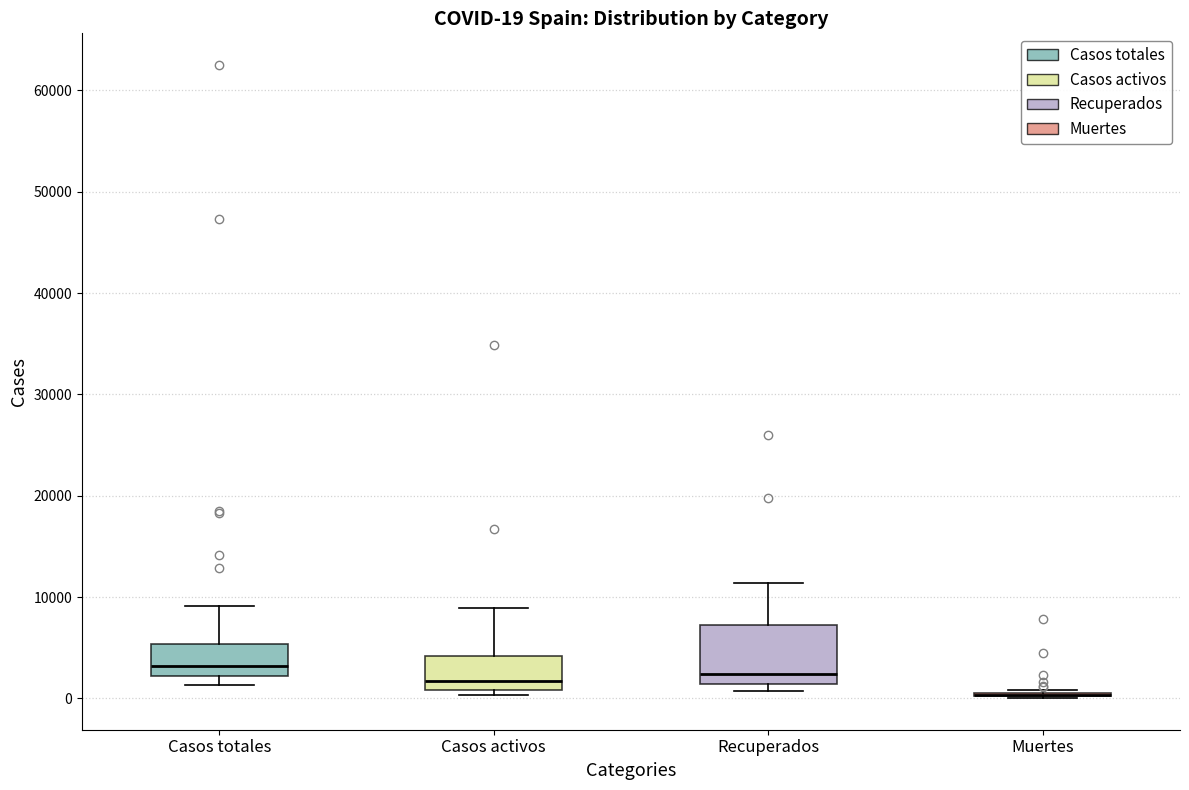

Comparing the boxes themselves (not the whiskers), which one is the tallest?

Recuperados